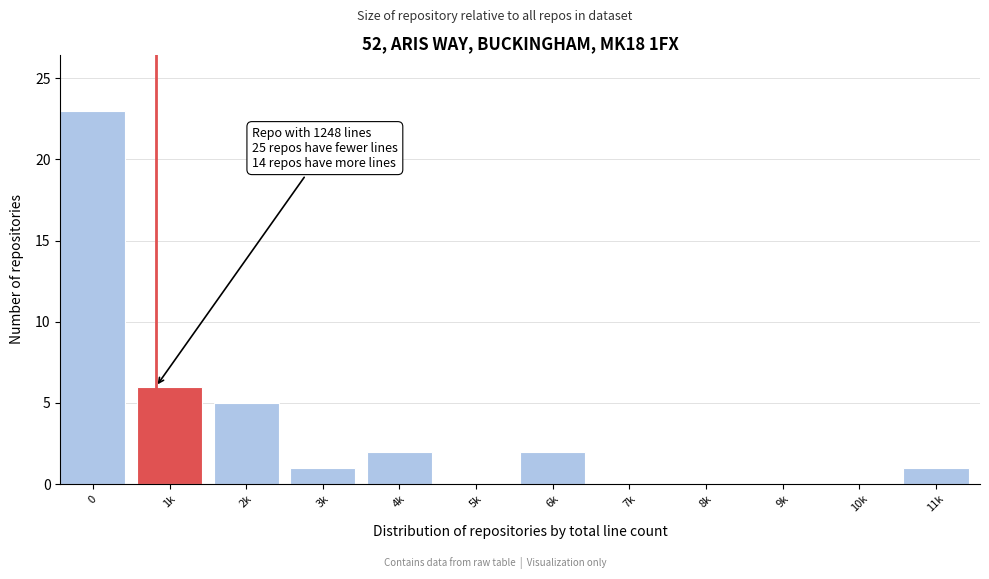

Reading right to left, extract all data points from this chart.

11k=1	10k=0	9k=0	8k=0	7k=0	6k=2	5k=0	4k=2	3k=1	2k=5	1k=6	0=23